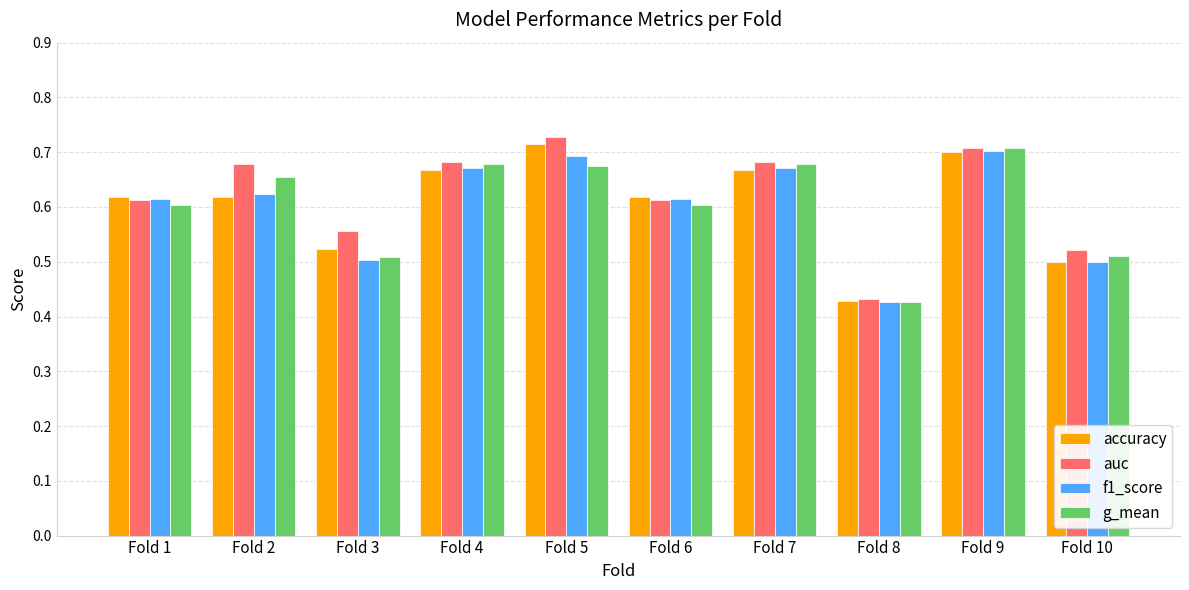

Is the value of accuracy at Fold 10 greater than the value of auc at Fold 6?

No